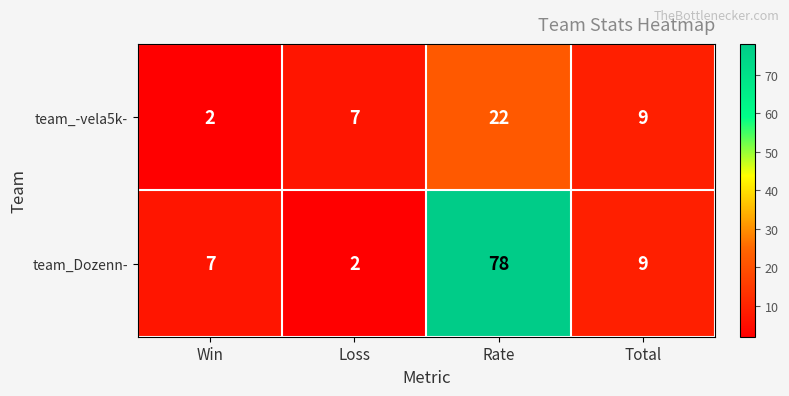

At which category is the sum across all series the highest?

Rate